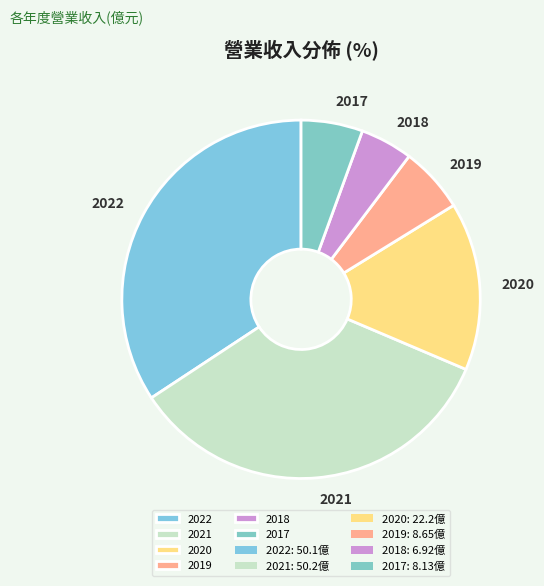

Does 2022 account for over 50% of the chart?

No